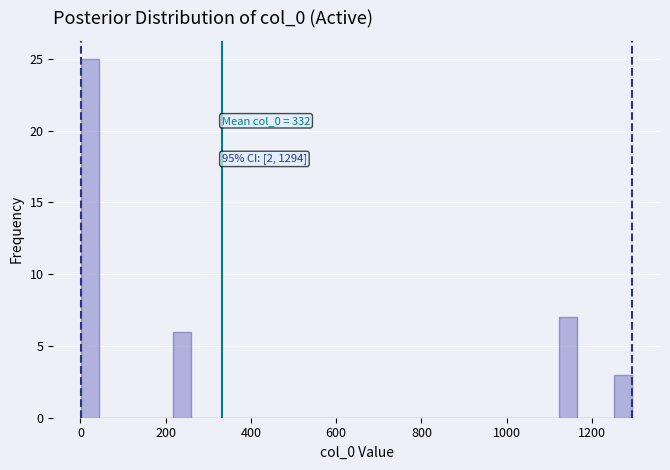

Around what value on the x-axis is the tallest bar? Give the approximate position of its centre, as read against the axis.

20